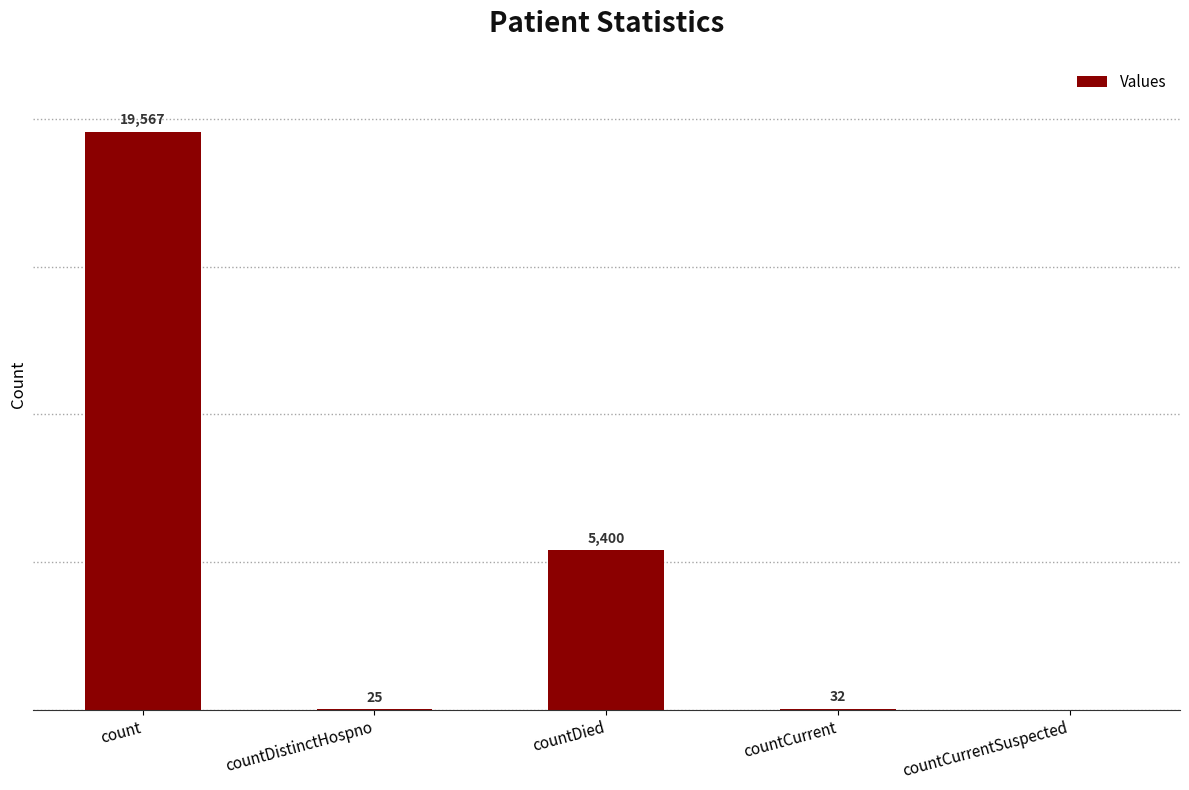

Between countCurrent and count, which is larger?

count